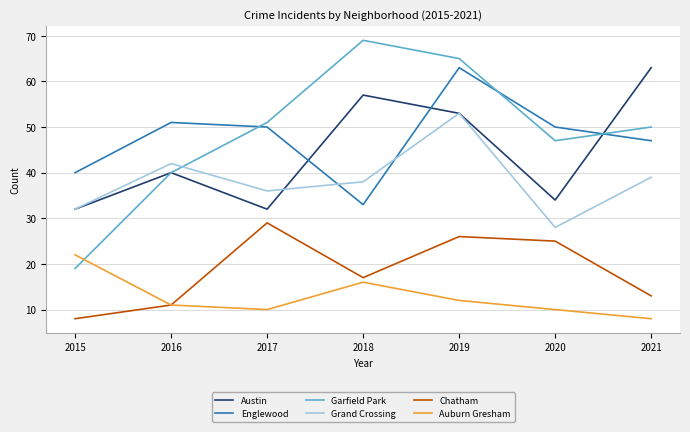

Is the value of Garfield Park at 2017 greater than the value of Chatham at 2017?

Yes